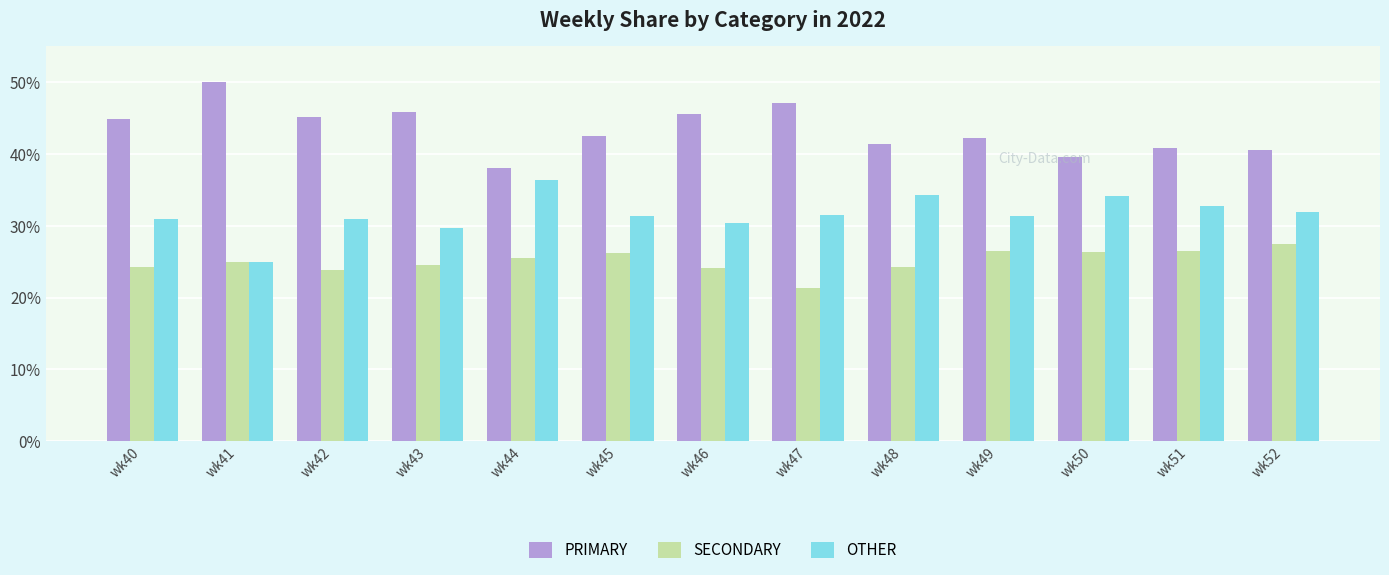

What is the spread (max minus min) of values at wk40?

20.7